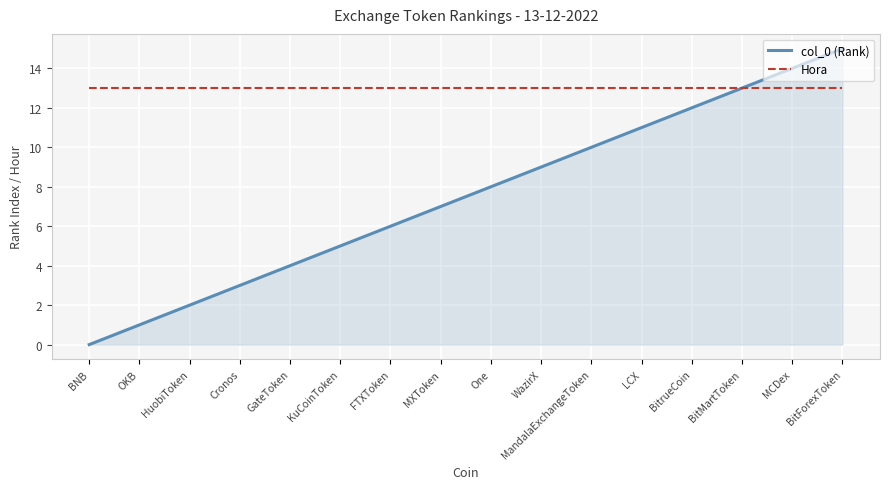

Reading right to left, list all the values displayed in this chart.

col_0 (Rank): 15	14	13	12	11	10	9	8	7	6	5	4	3	2	1	0
Hora: 13	13	13	13	13	13	13	13	13	13	13	13	13	13	13	13